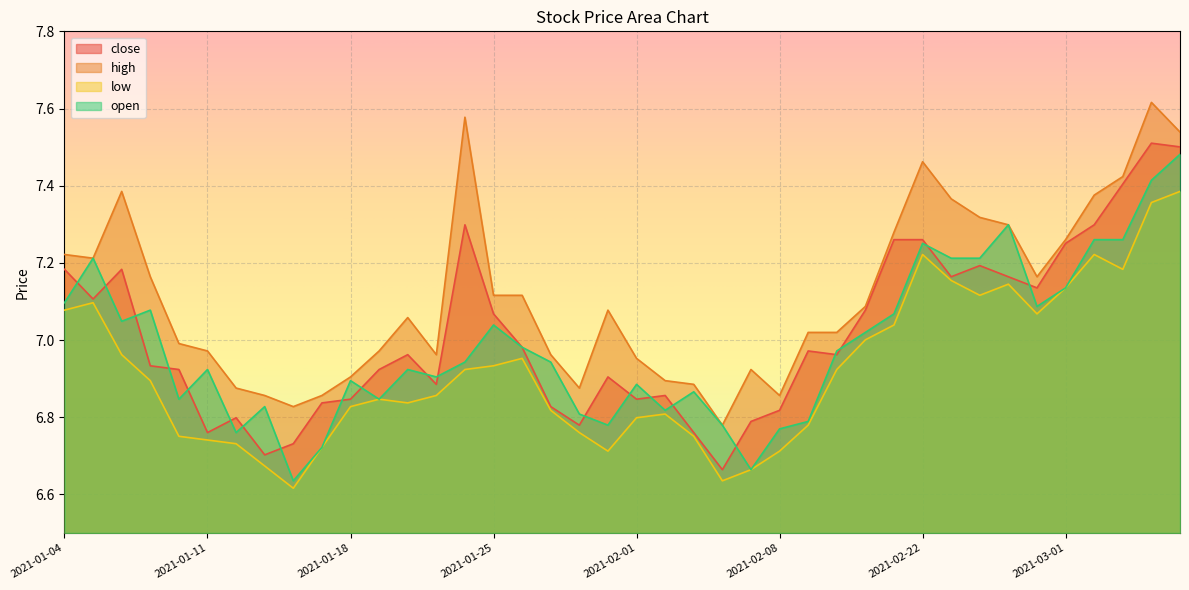

What value does the high series have at 2021-02-02?

6.9